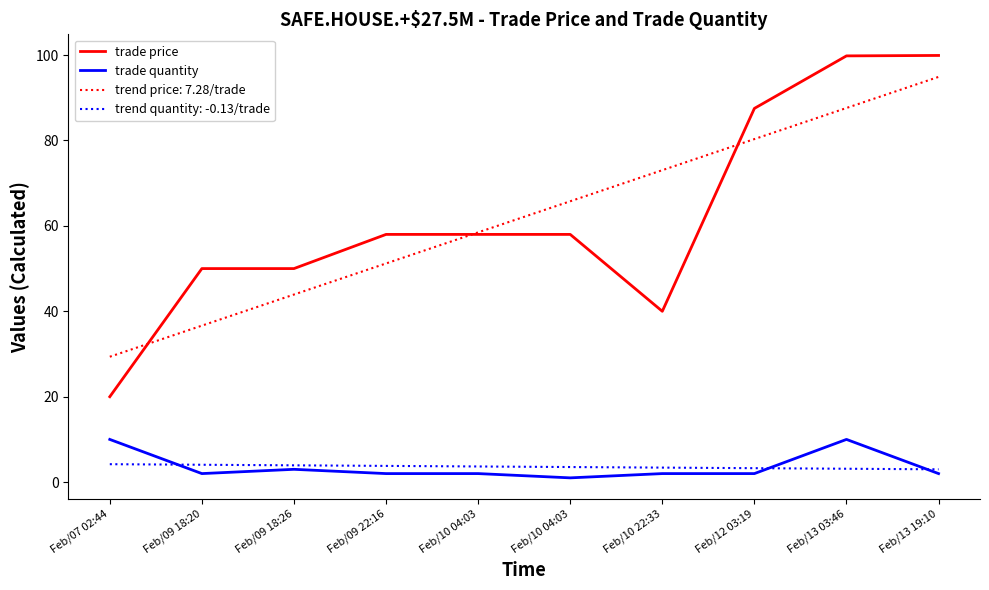

True or false: trade quantity and trade price intersect in this chart.

False